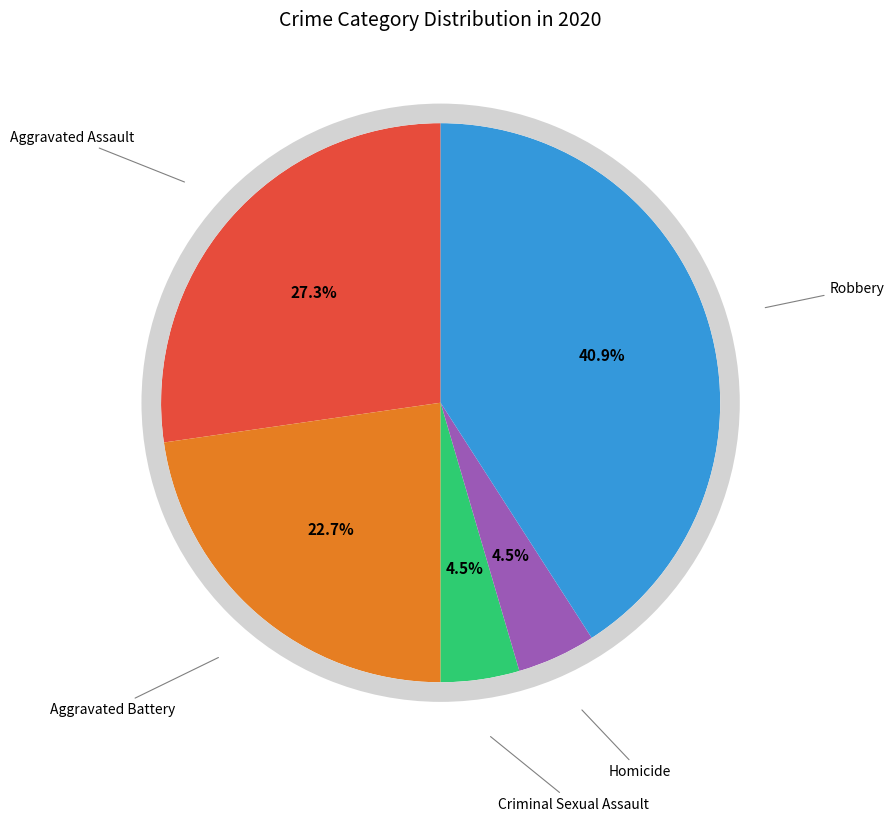

Is there a majority slice in this chart?

No